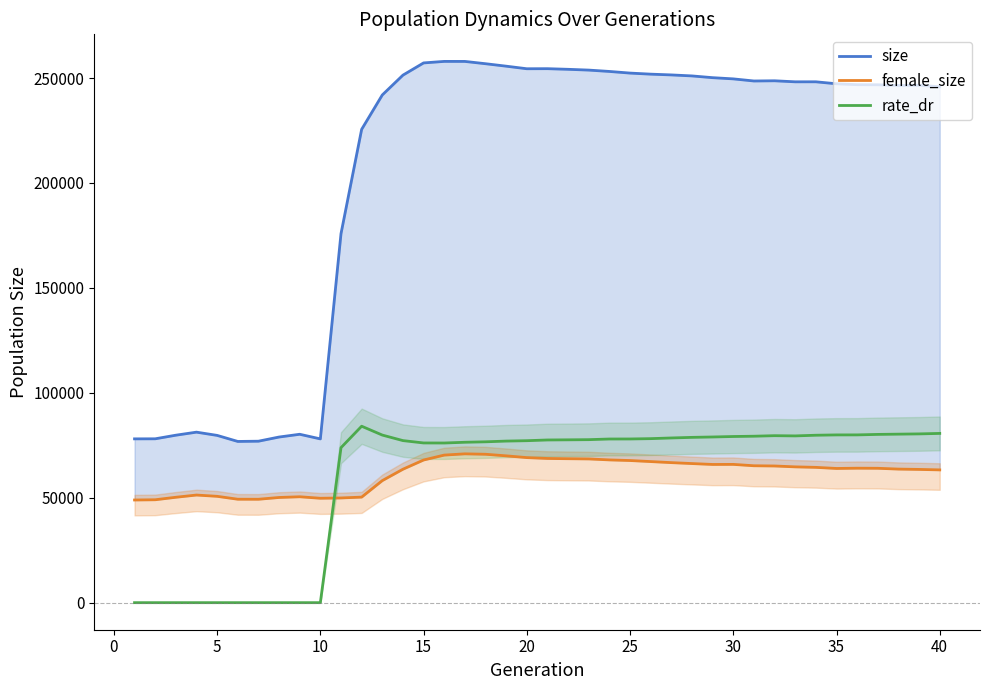

What is the highest value of the rate_dr series?

84082.6